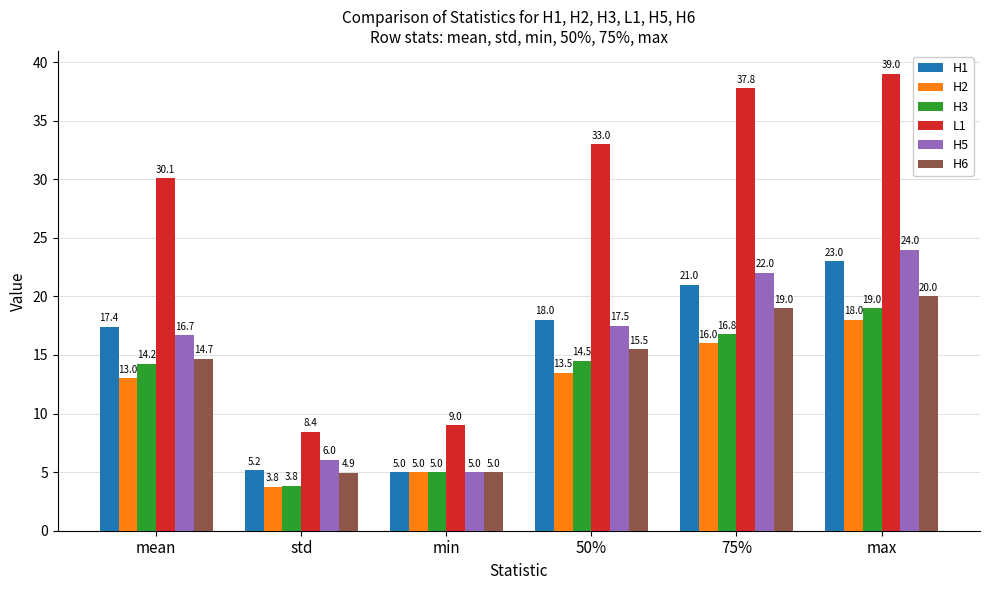

True or false: H5 has a value of 6.8 at 50%.

False